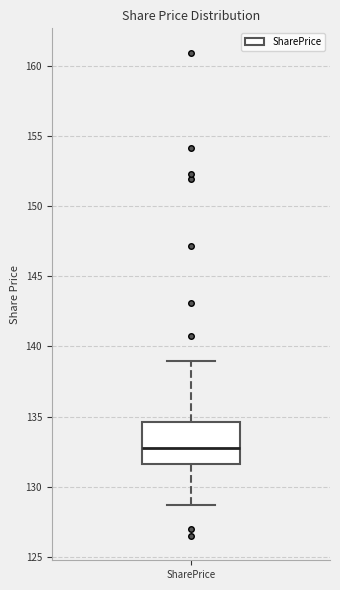

Transcribe this box plot: give where the median line is, the range the box spans, and where the two whiskers end, as read against the y-axis. The values are not printed on the chart, so give them approximately, as read against the axis.

median 133.0, box 131.5 to 134.5, whiskers 128.5 to 139.0